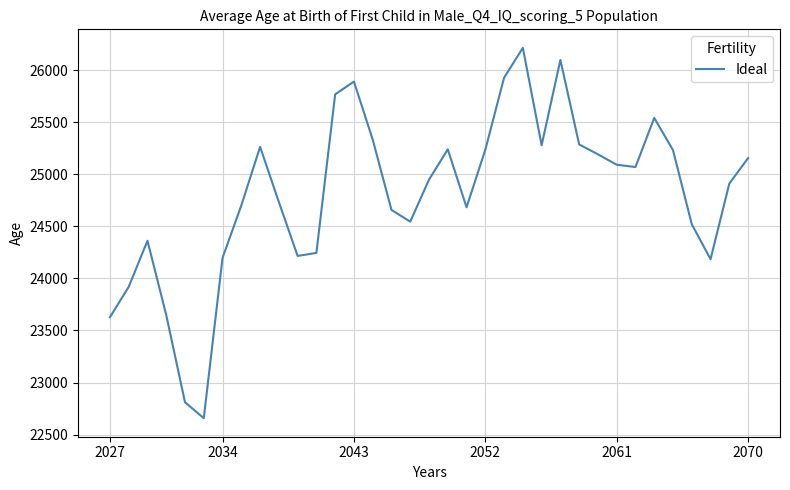

Does the chart display data point markers on the line(s)?

No